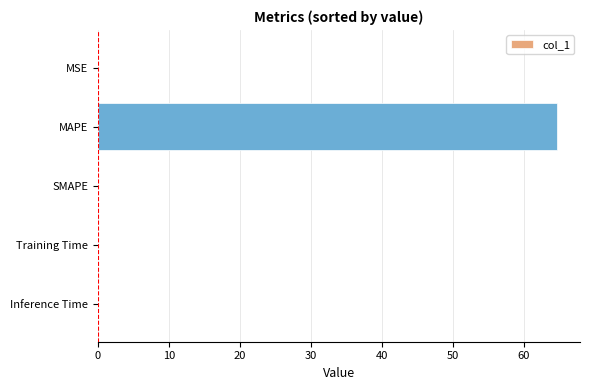

What is the maximum value shown in the chart?

64.7